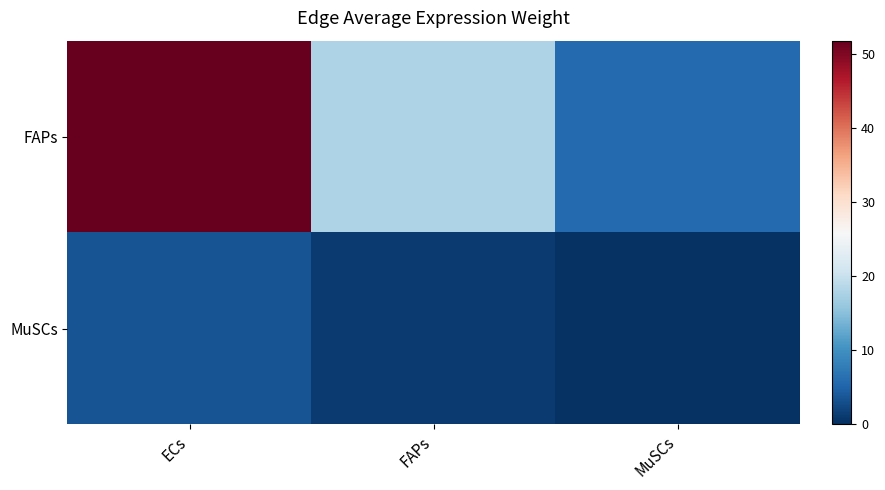

Reading left to right, extract all data points from this chart.

FAPs: ECs=51.8	FAPs=17.9	MuSCs=5.9
MuSCs: ECs=3.5	FAPs=1.2	MuSCs=0.4